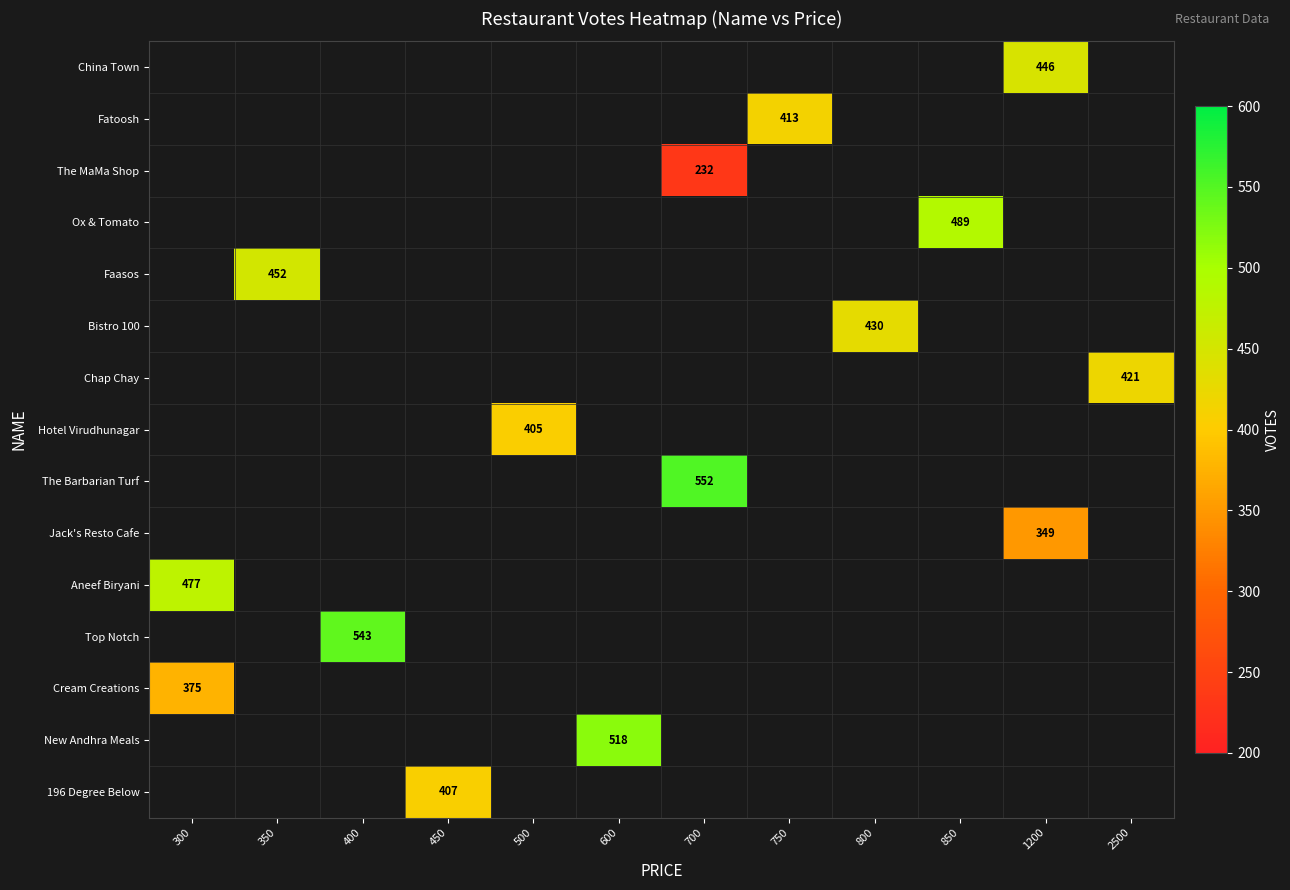

What is the minimum value shown in the chart?

232.0